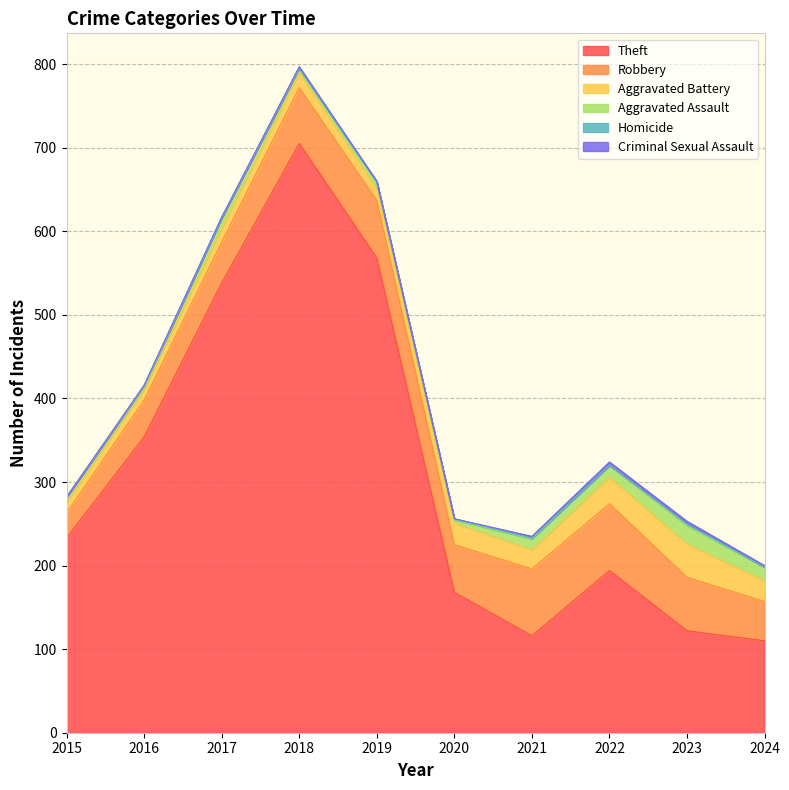

Which series has the widest spread of values?

Theft